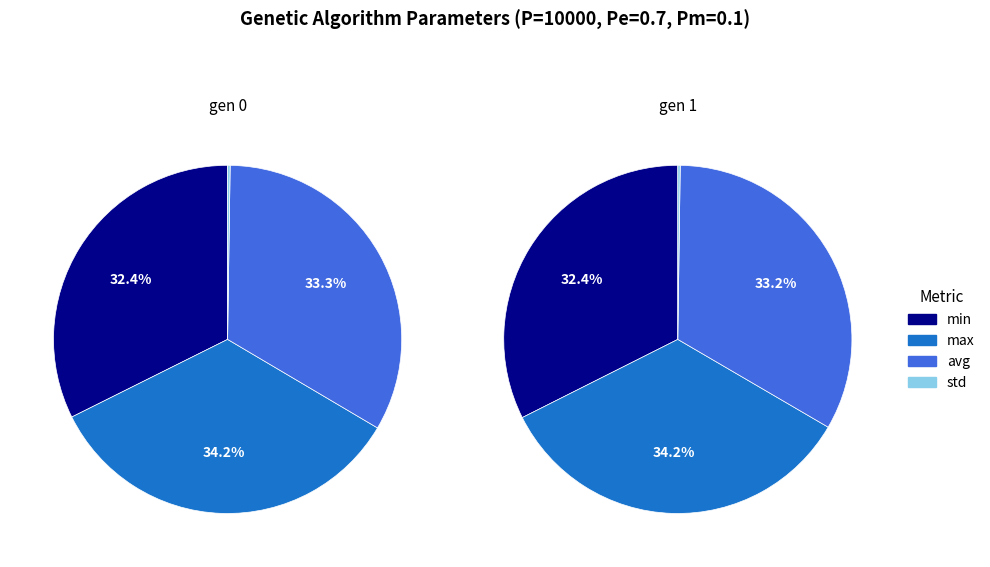

Is there any slice that represents more than half of the pie?

No